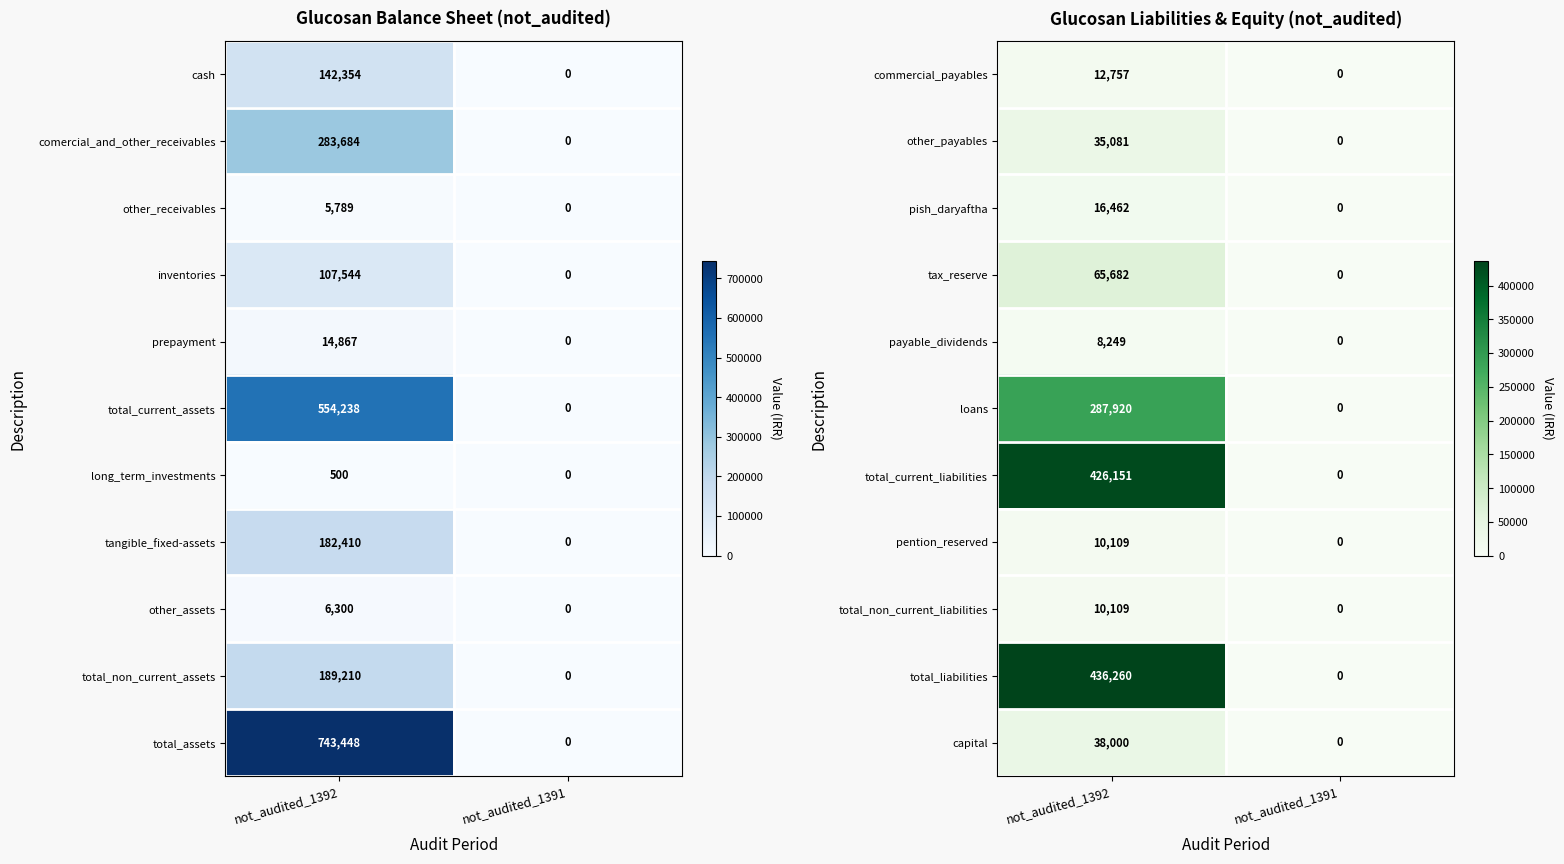

What is the sum of the pention_reserved values at not_audited_1392 and not_audited_1391?

10109